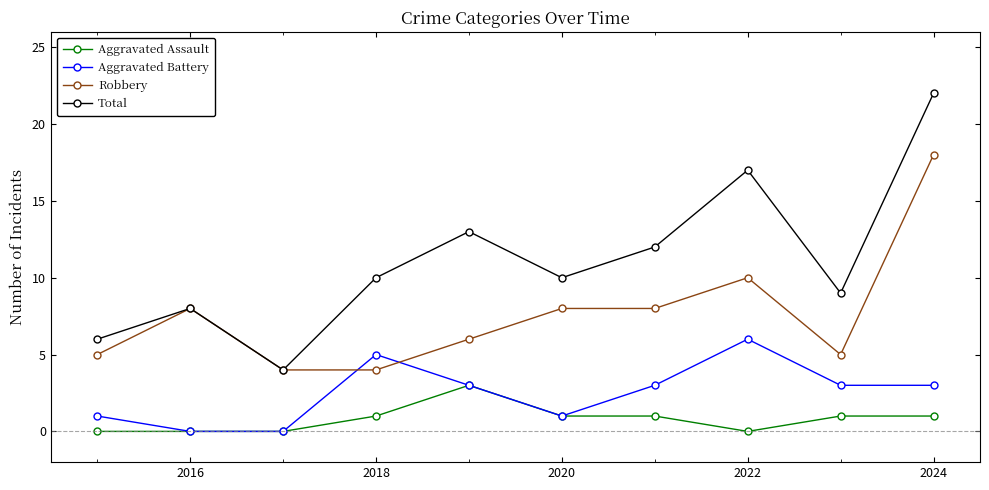

True or false: Aggravated Battery has more than 1 interior local peaks.

True